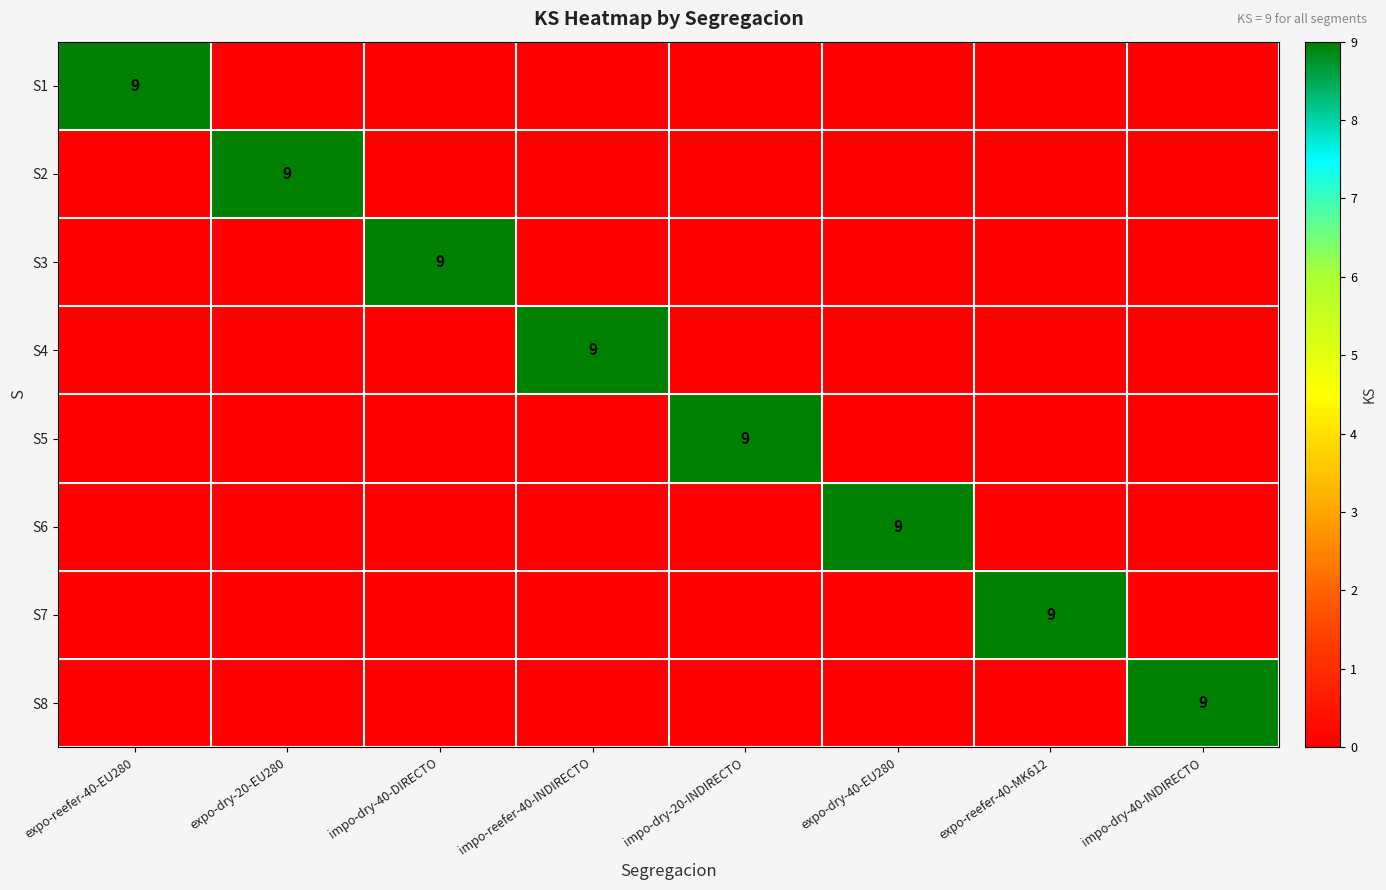

The S1 series shows 5 at impo-dry-20-INDIRECTO. True or false?

False